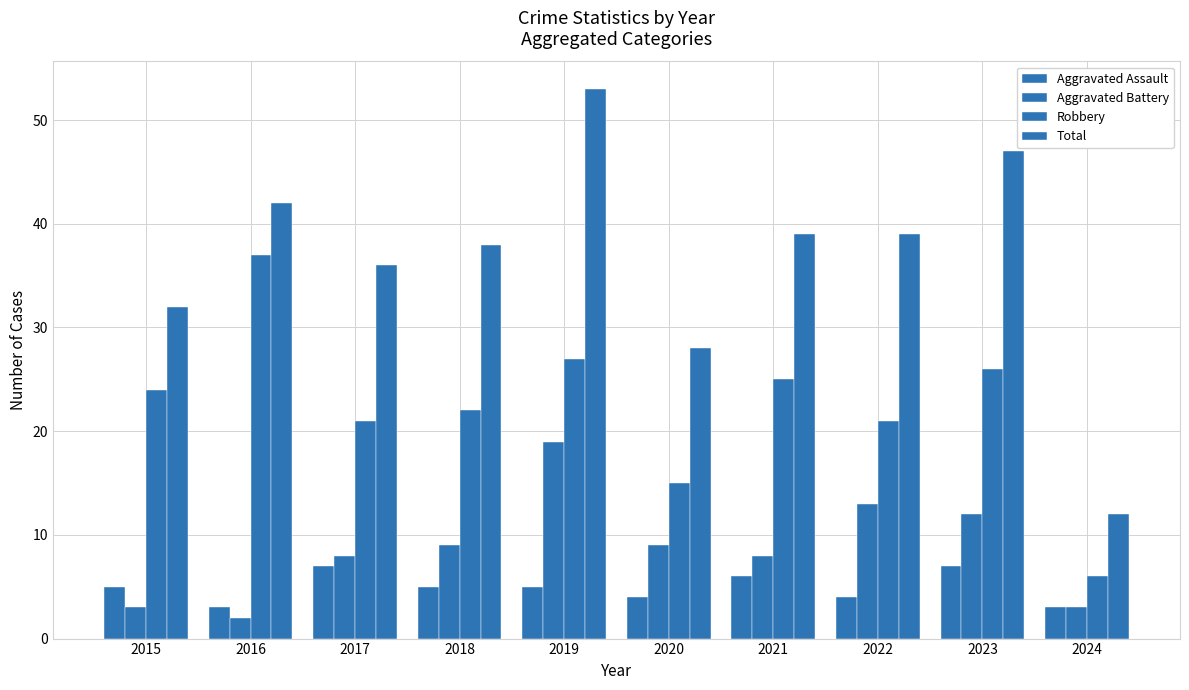

How many categories are shown in the chart?

10